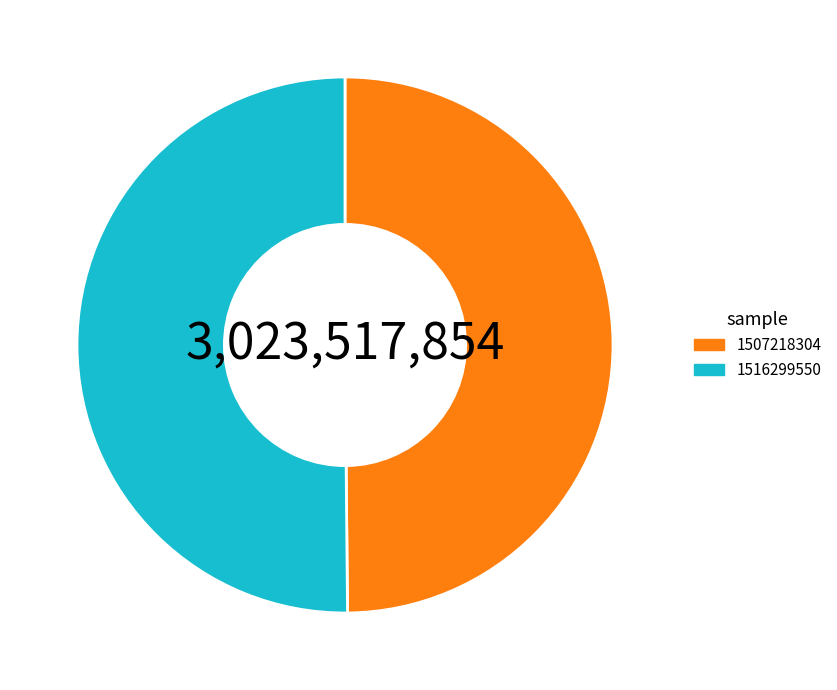

True or false: 1516299550 accounts for 60% of the total.

False